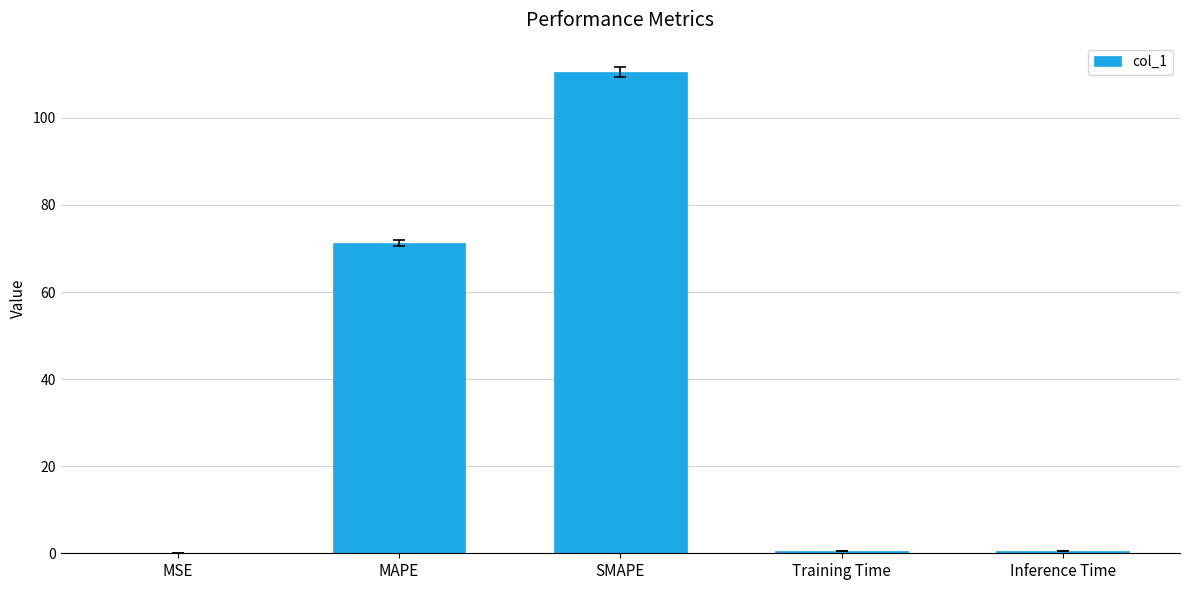

Which has a higher value, MAPE or SMAPE?

SMAPE